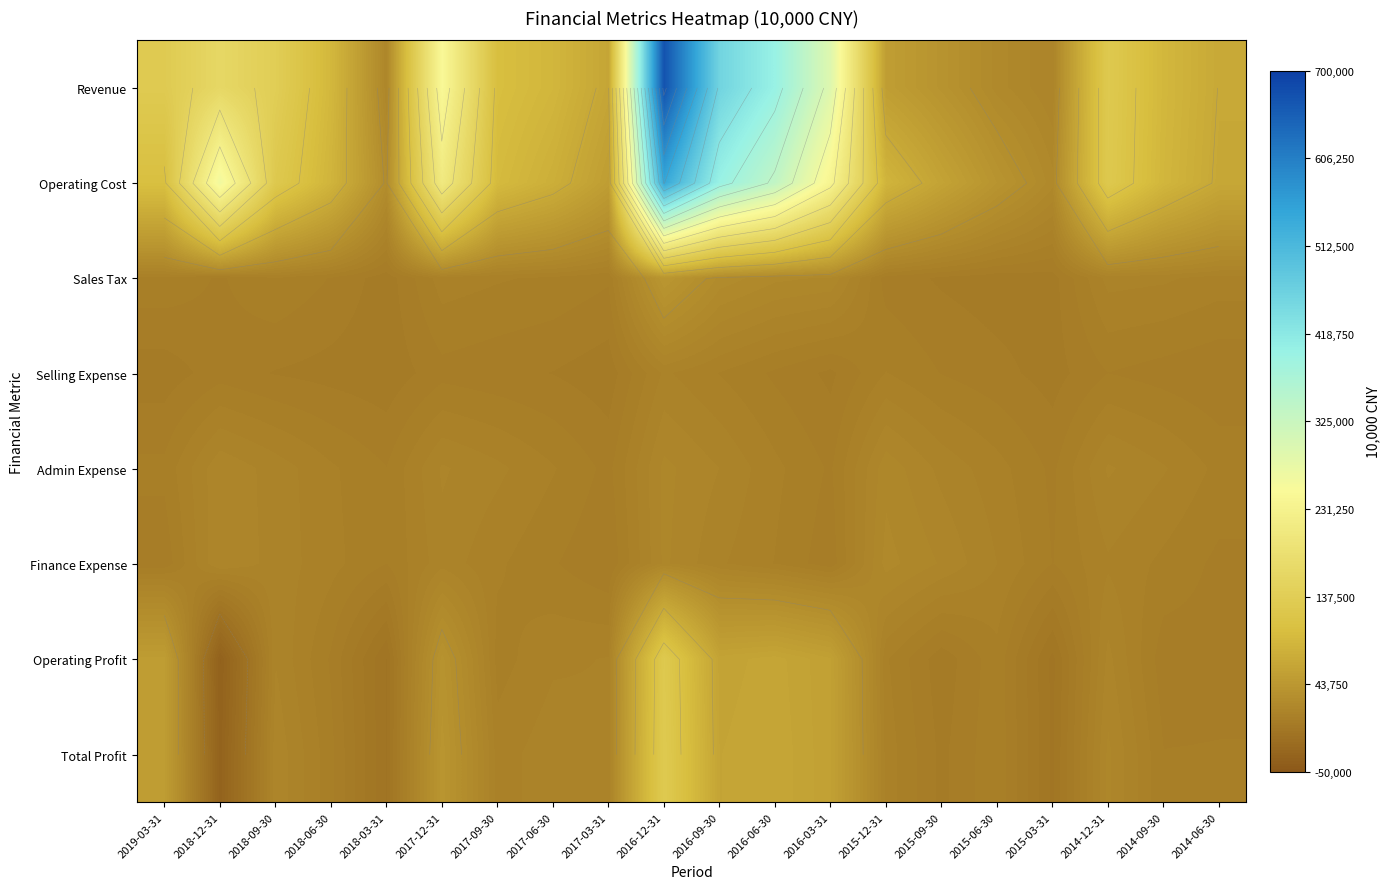

How many data points does each series have?

20